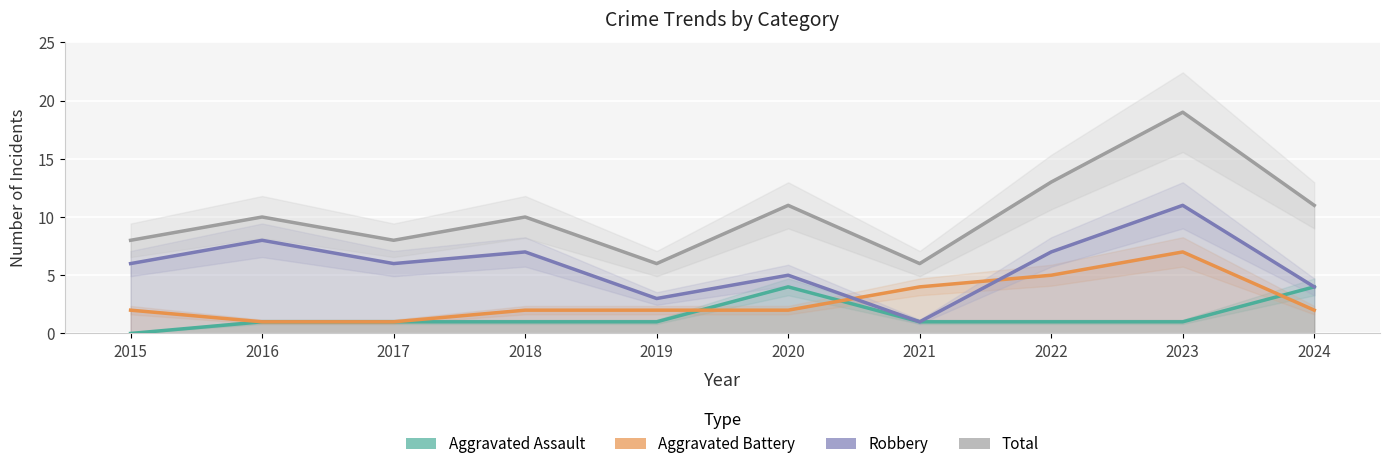

Between 2015 and 2024, which is larger?

2024